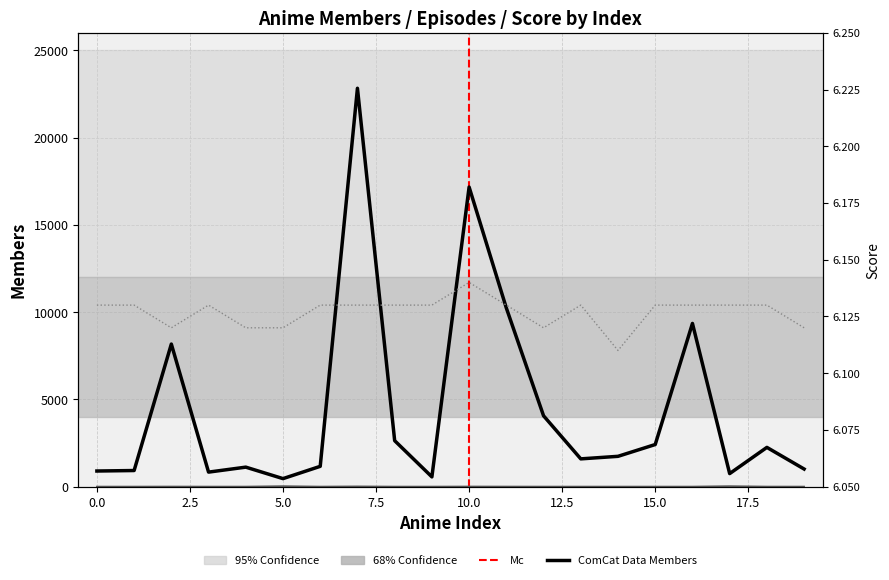

The episodes series shows 1.7 at 16. True or false?

False